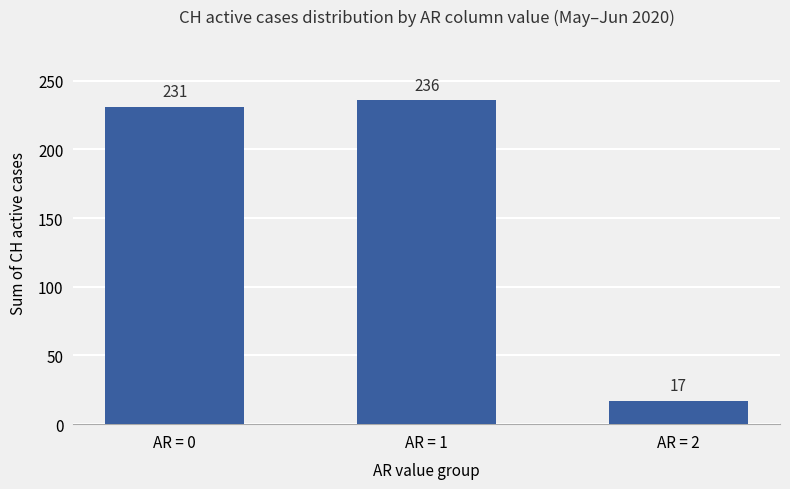

What is the value of the 3rd bar from the left?

17